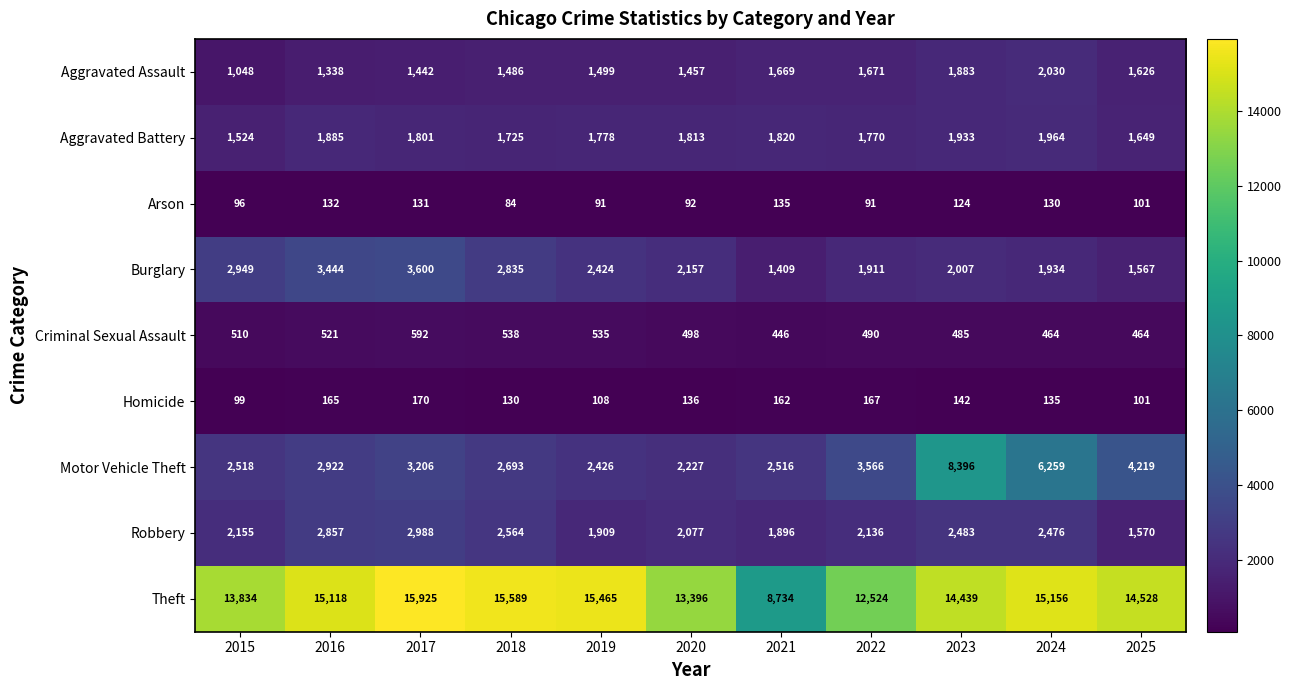

Is the value of Criminal Sexual Assault at 2018 greater than the value of Aggravated Assault at 2015?

No